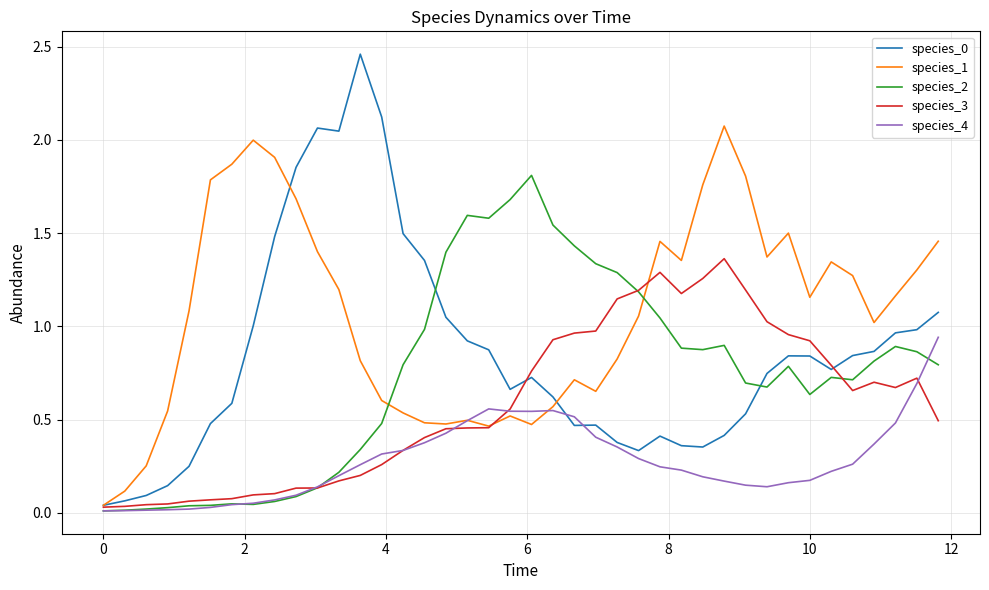

How many lines are shown in the chart?

5